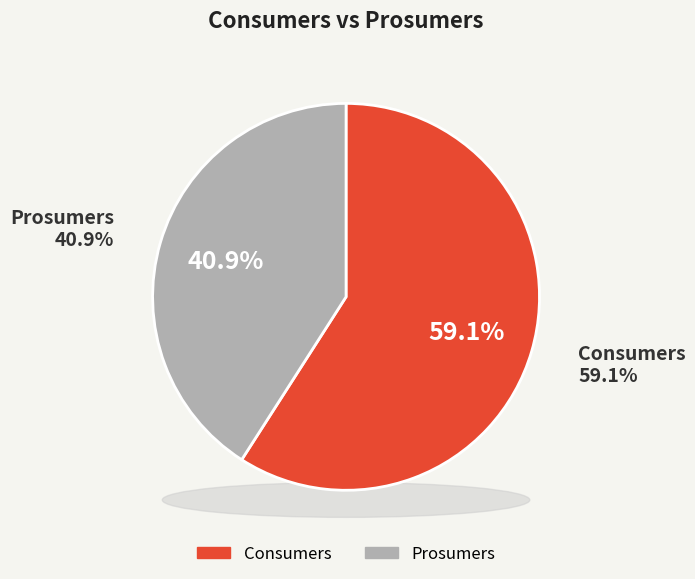

How many segments does this pie chart have?

2